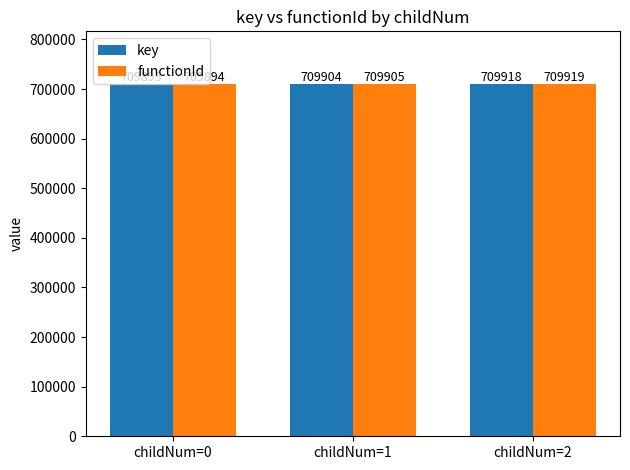

What is the value of the functionId bar at the 2nd from the left?

709905